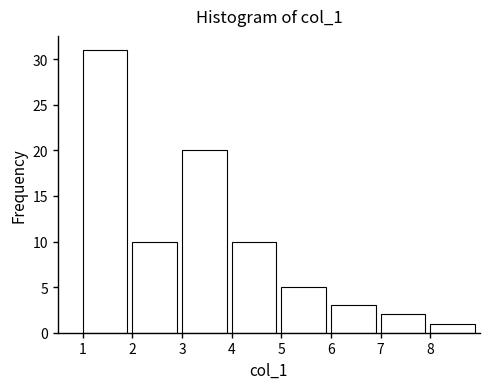

Reading left to right, list every bar in this chart as the range it spans on the x-axis followed by its height. The values are not printed on the chart, so give them approximately, as read against the axis.

1 to 2: 31
2 to 3: 10
3 to 4: 20
4 to 5: 10
5 to 6: 5
6 to 7: 3
7 to 8: 2
8 to 9: 1